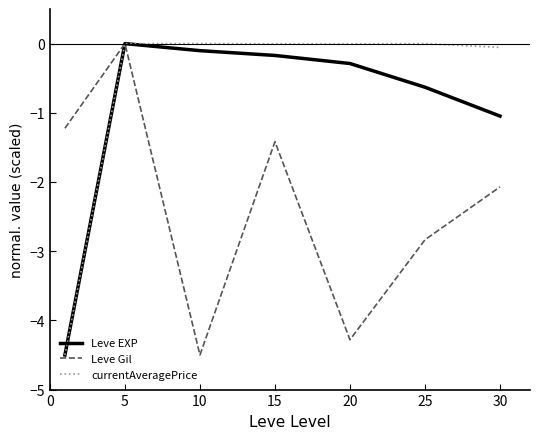

List the series in order of their overall mean, lowest first.

Leve Gil, Leve EXP, currentAveragePrice